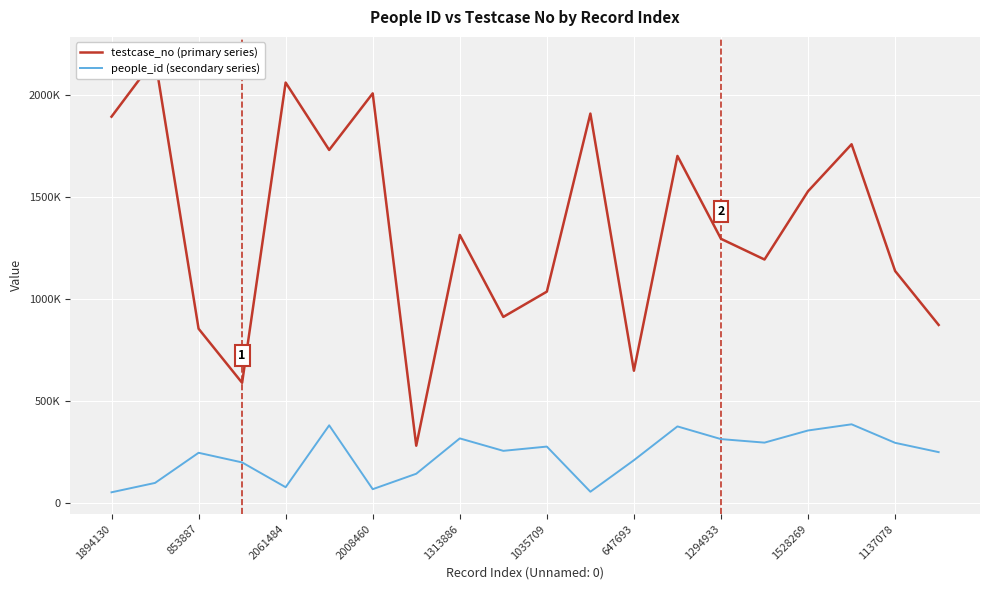

The testcase_no (primary series) series shows 220098 at 1035709. True or false?

False